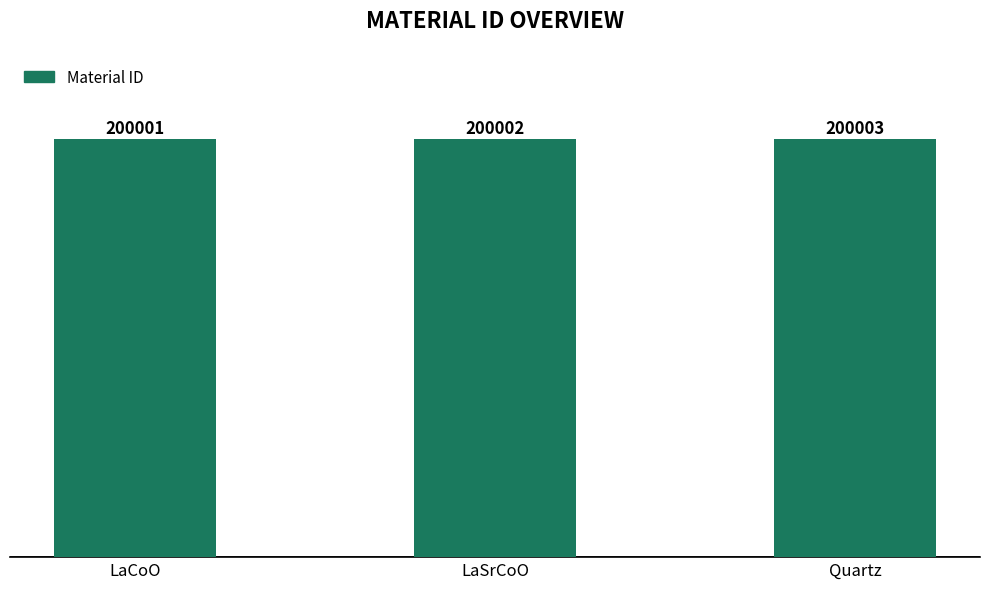

The chart shows a value of 200002 at LaSrCoO. True or false?

True